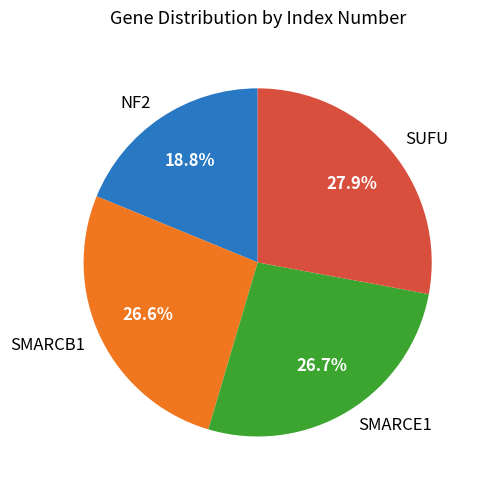

How many slices are in this pie chart?

4